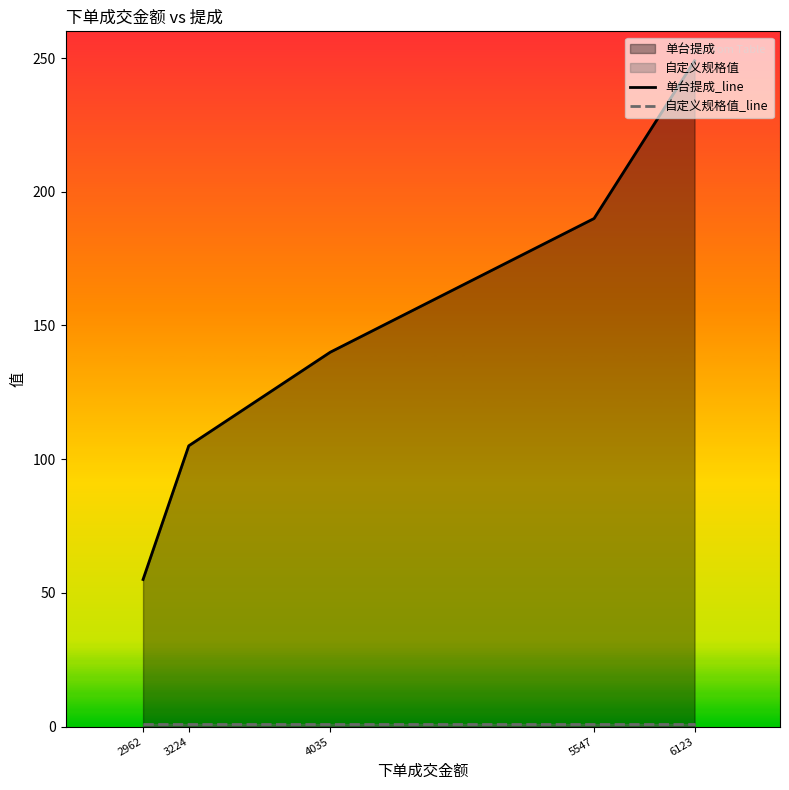

What value does the 单台提成_line series have at 5547, to the nearest 10?

190